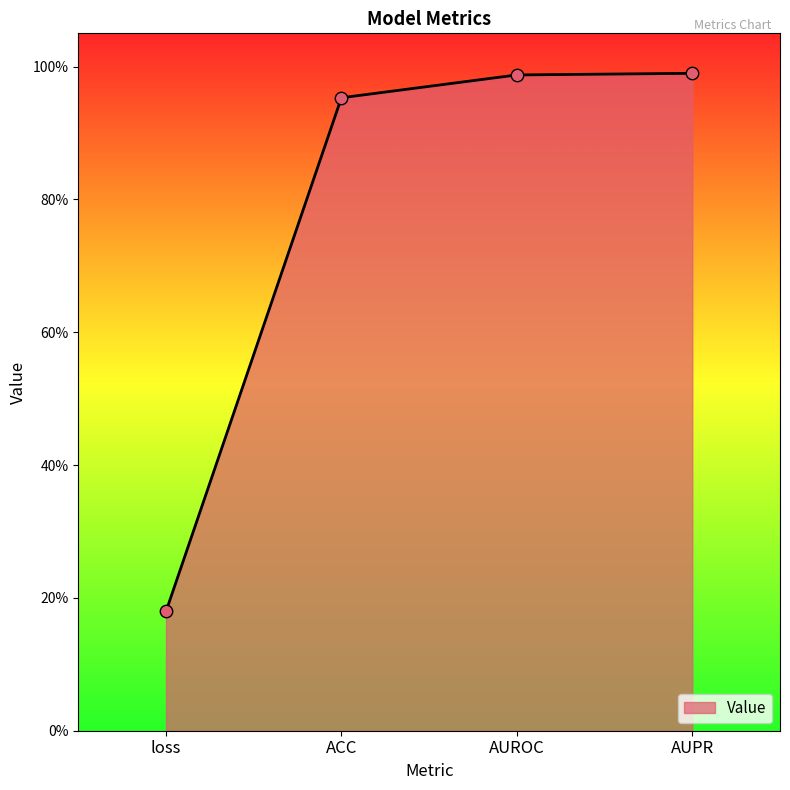

Between AUPR and AUROC, which is larger?

AUPR